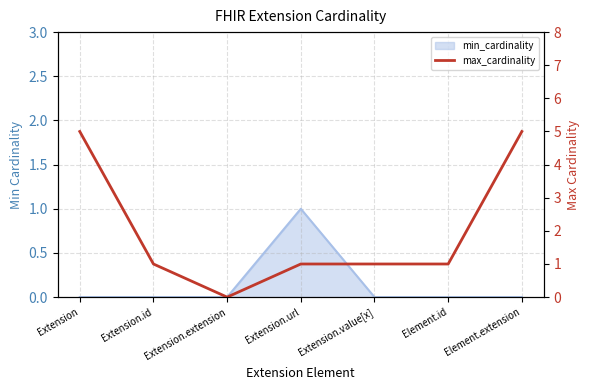

What is the label of the 5th point from the left?

Extension.value[x]